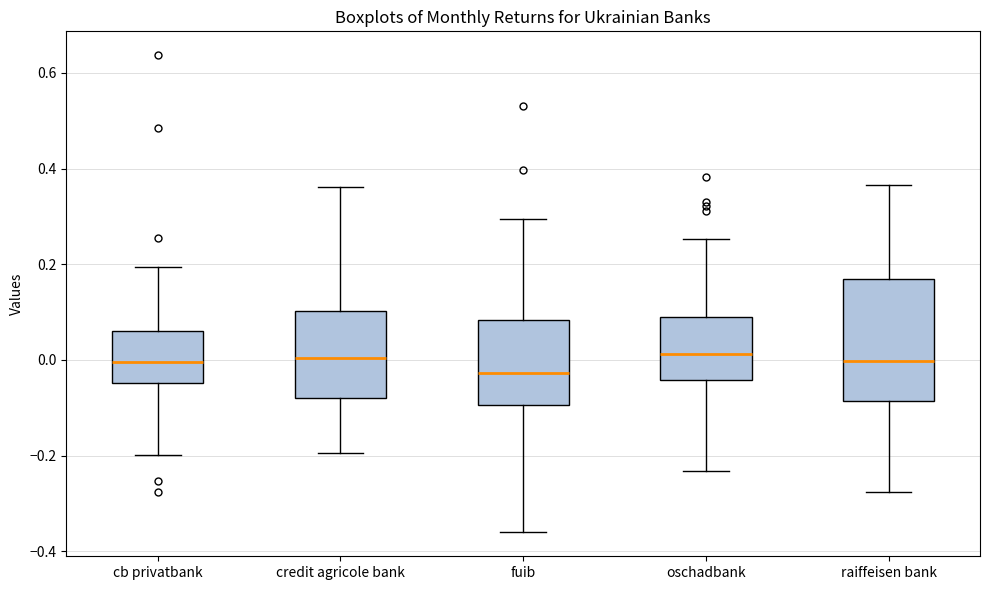

Reading left to right, transcribe this box plot: for each box, give where its median line is, the range the box spans, and where its two whiskers end, as read against the y-axis. The values are not printed on the chart, so give them approximately, as read against the axis.

cb privatbank: median 0.00, box -0.04 to 0.06, whiskers -0.20 to 0.20
credit agricole bank: median 0.00, box -0.08 to 0.10, whiskers -0.20 to 0.36
fuib: median -0.02, box -0.10 to 0.08, whiskers -0.36 to 0.30
oschadbank: median 0.02, box -0.04 to 0.10, whiskers -0.24 to 0.26
raiffeisen bank: median 0.00, box -0.08 to 0.16, whiskers -0.28 to 0.36